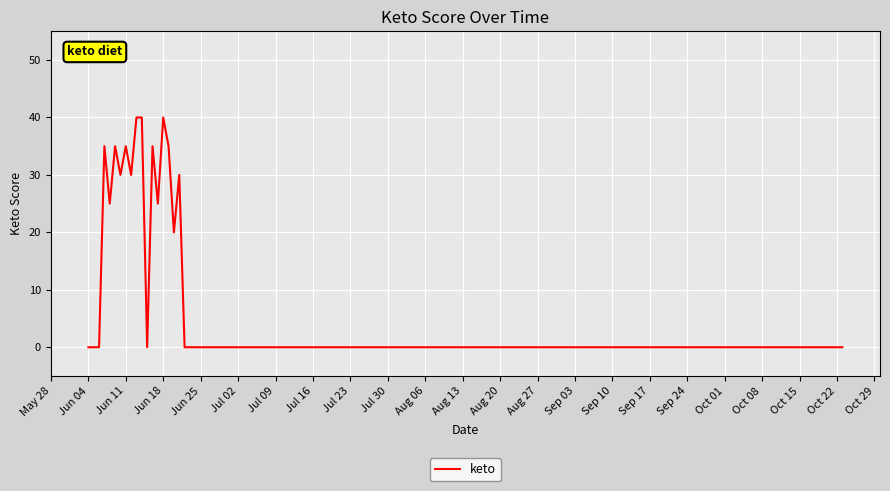

What is the greatest value displayed?

40